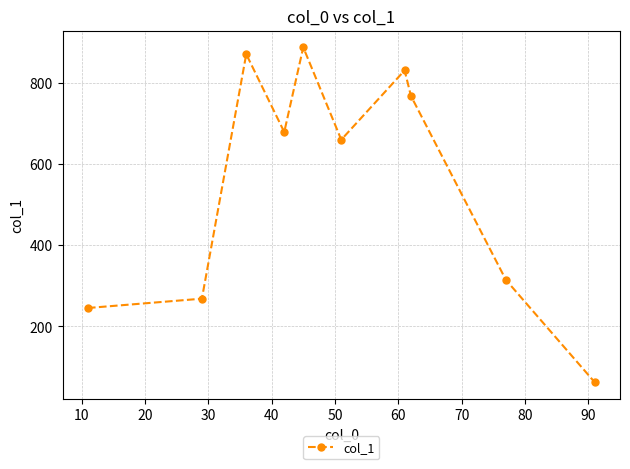

What is the difference between the maximum and minimum values?

826